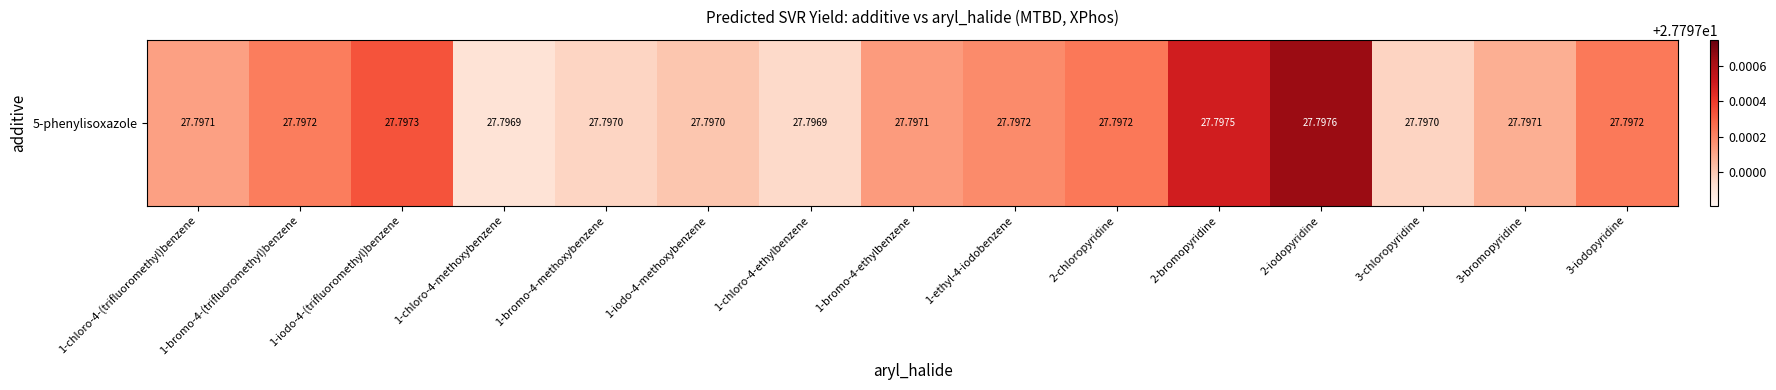

What is the ratio of the value at 1-iodo-4-(trifluoromethyl)benzene to the value at 2-iodopyridine?

1.0